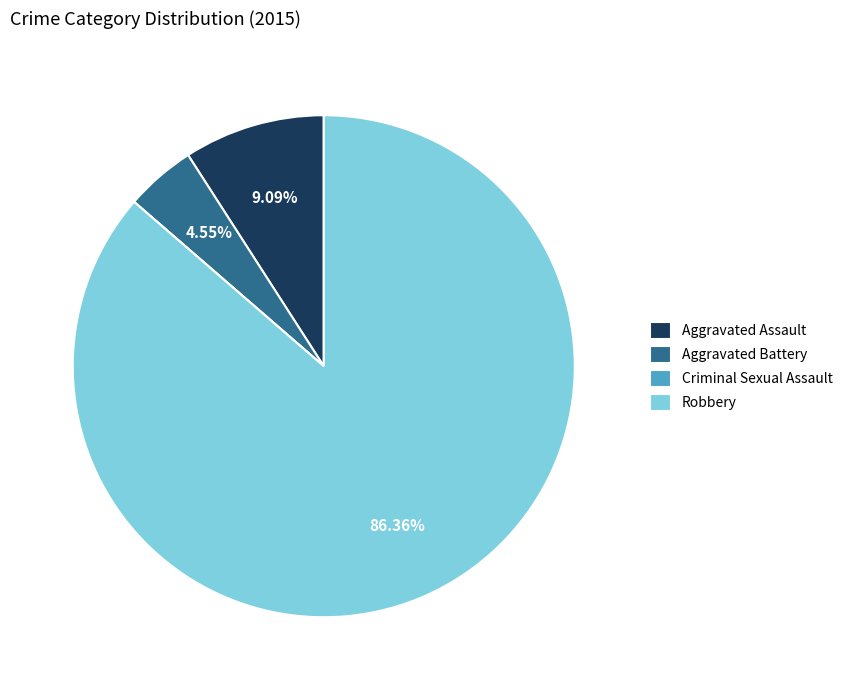

Is Robbery the majority of the pie?

Yes